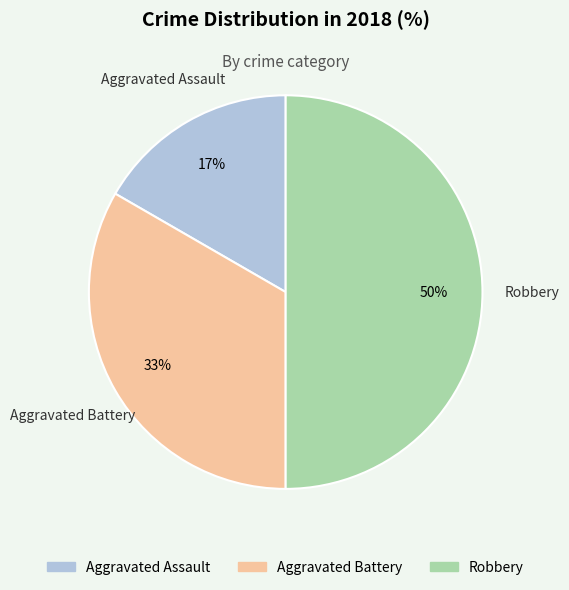

Does Aggravated Assault represent more than half of the total?

No